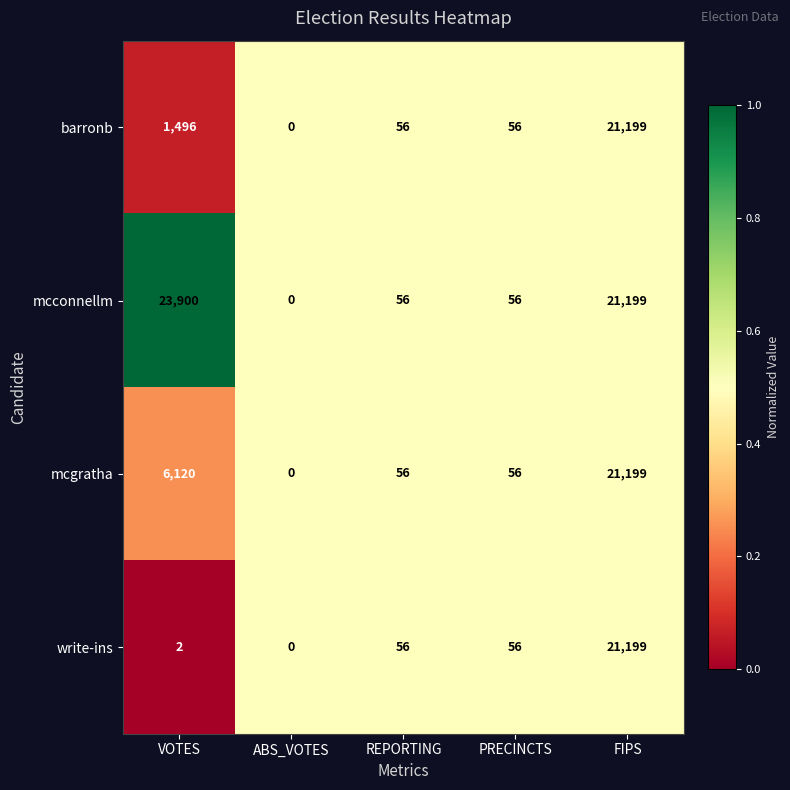

Which series has the largest total across all categories?

mcconnellm